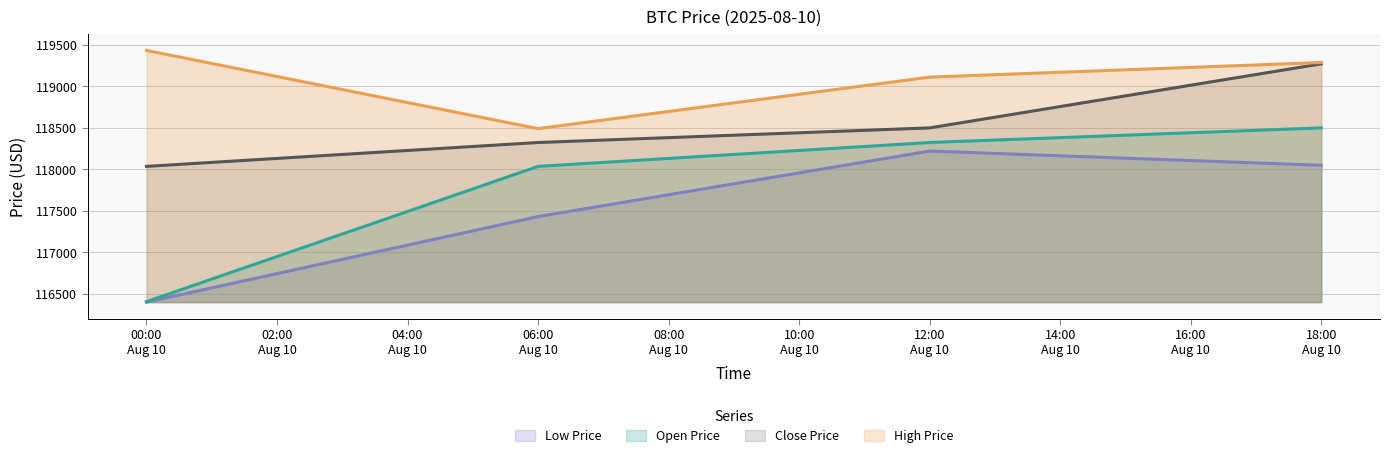

Which series has the largest range (max minus min)?

Open Price